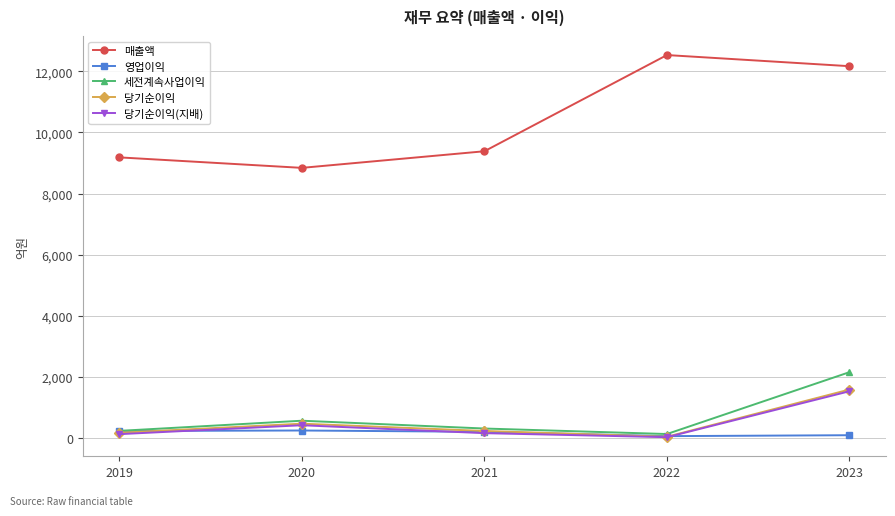

At which label does 세전계속사업이익 reach its peak?

2023